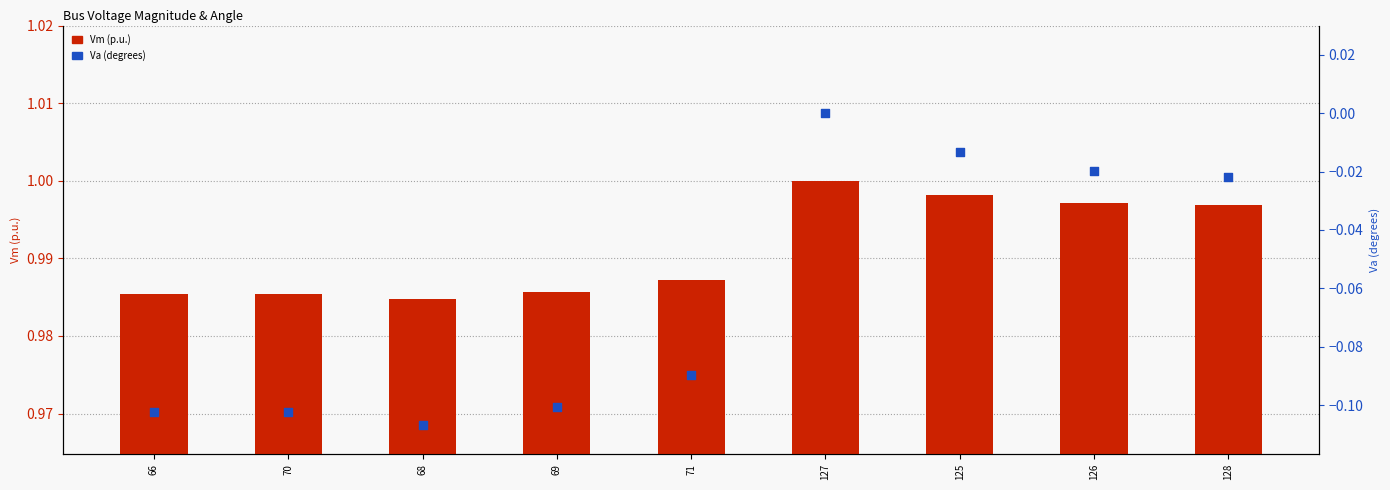

What is the total value across all series at 70?

0.9